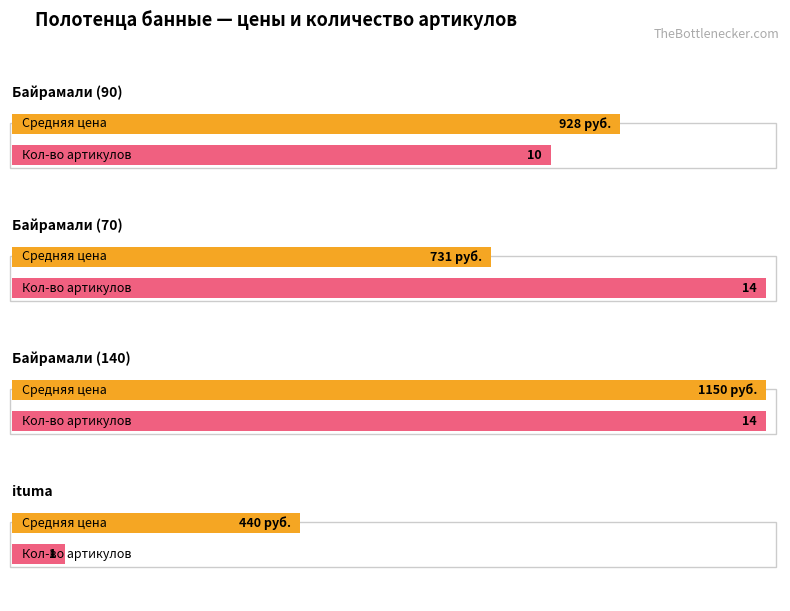

Is the value of ituma at 1150 руб. greater than the value of Байрамали at 1150 руб.?

No